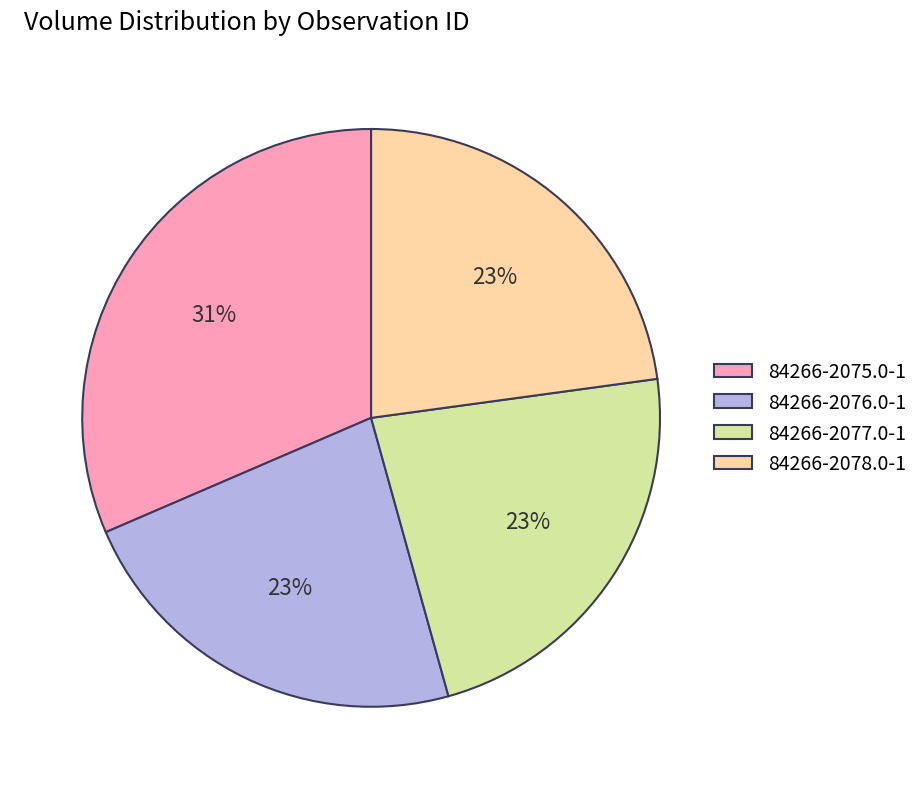

What is the largest slice in the pie chart?

84266-2075.0-1